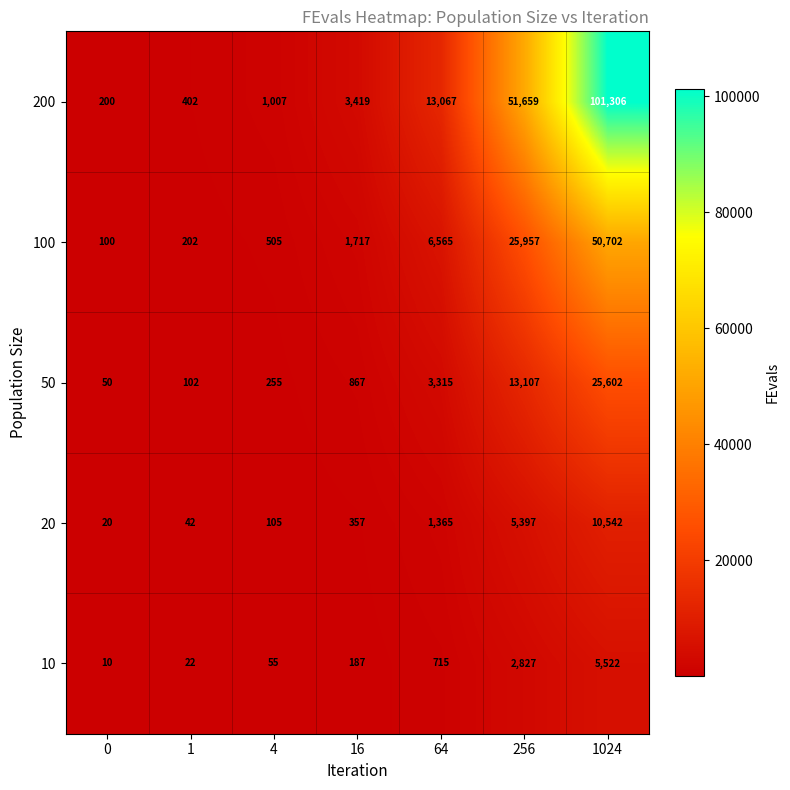

At which category is the sum across all series the highest?

1024